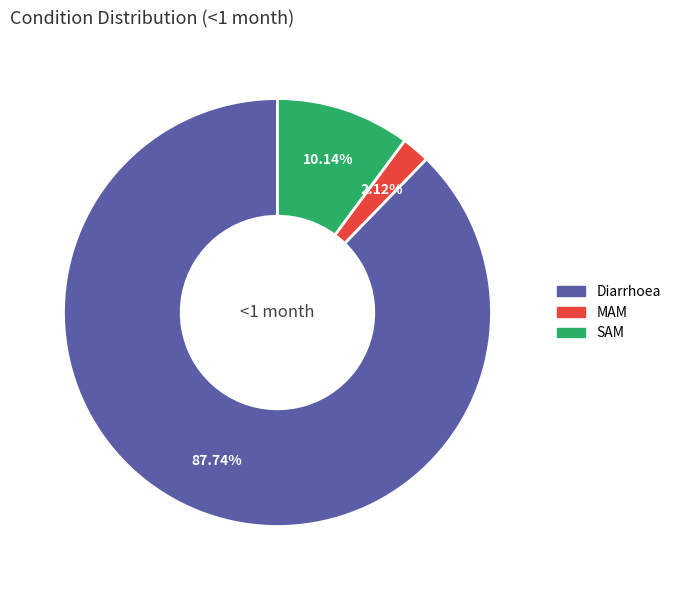

To the nearest percent, what percentage of the pie is MAM?

2%